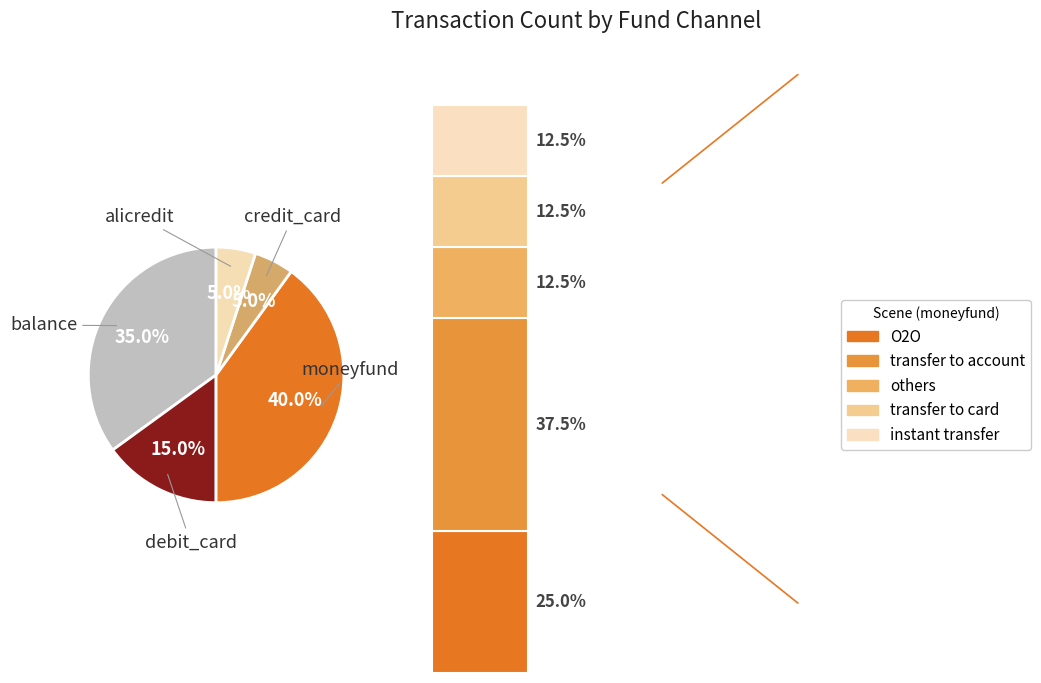

Which category has the smallest portion of the pie?

credit_card